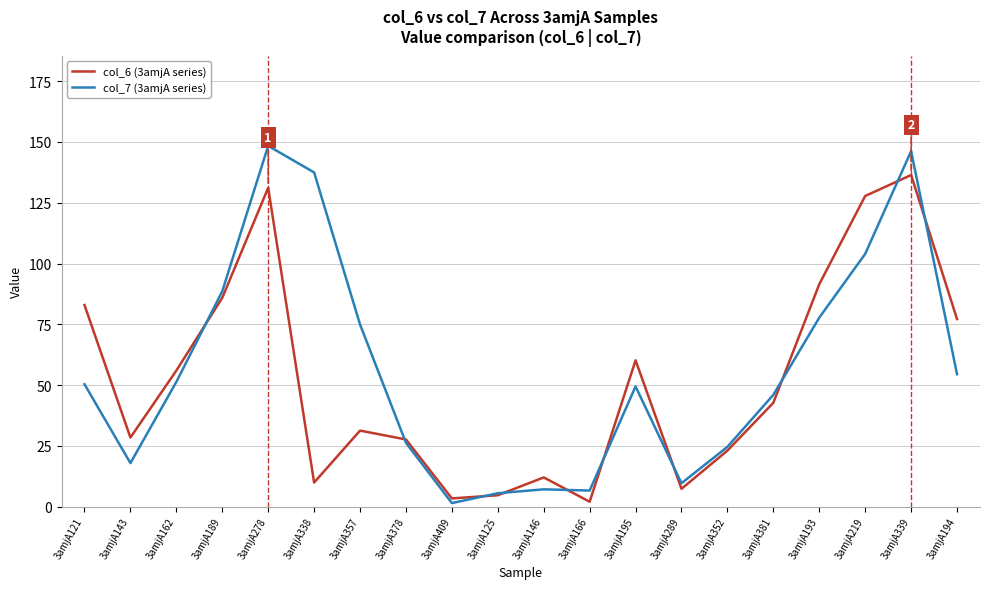

True or false: col_7 (3amjA series) has more than 1 interior local peaks.

True